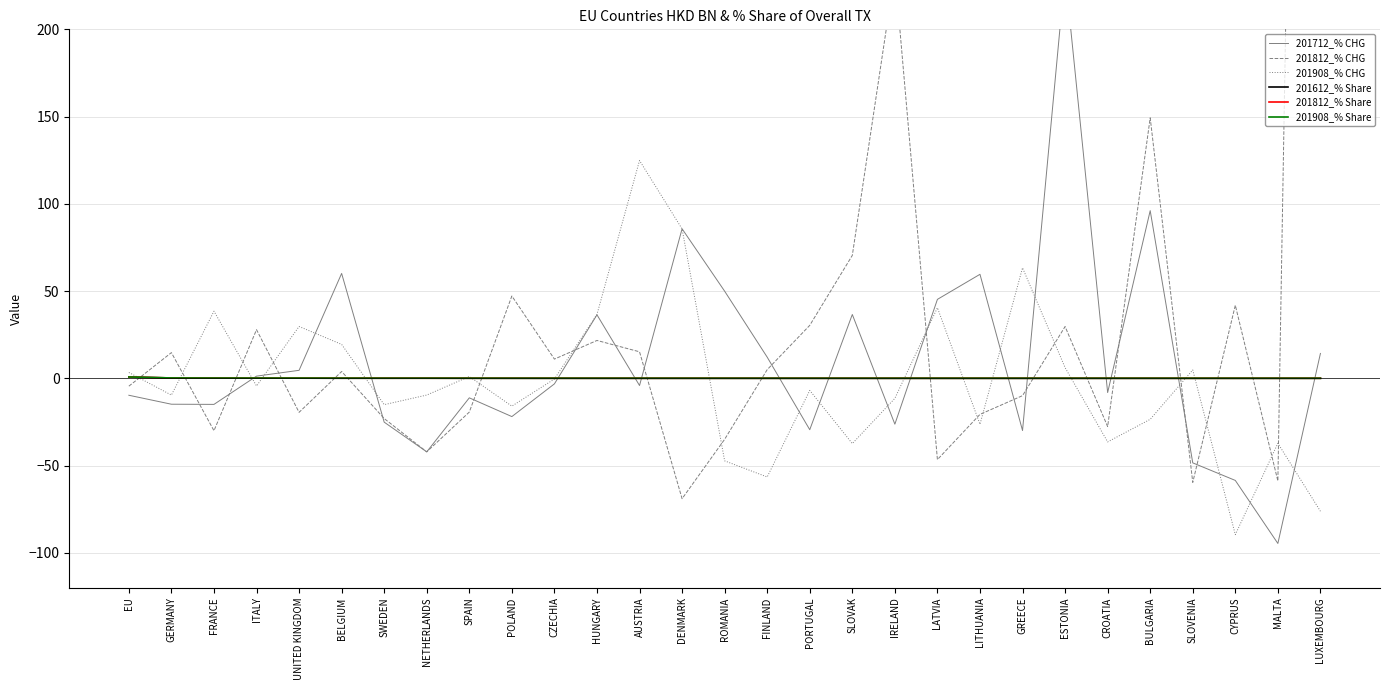

How many intersections are there between 201908_% Share and 201812_% CHG?

17